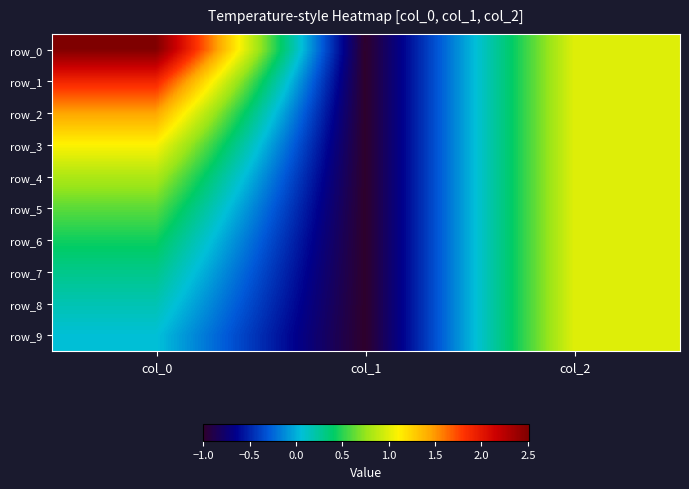

Reading right to left, transcribe all the data shown in this chart.

row_0: 1.0	-1.0	2.5
row_1: 1.0	-1.0	1.9
row_2: 1.0	-1.0	1.5
row_3: 1.0	-1.0	1.1
row_4: 1.0	-1.0	0.8
row_5: 1.0	-1.0	0.6
row_6: 1.0	-1.0	0.4
row_7: 1.0	-1.0	0.3
row_8: 1.0	-1.0	0.2
row_9: 1.0	-1.0	0.1